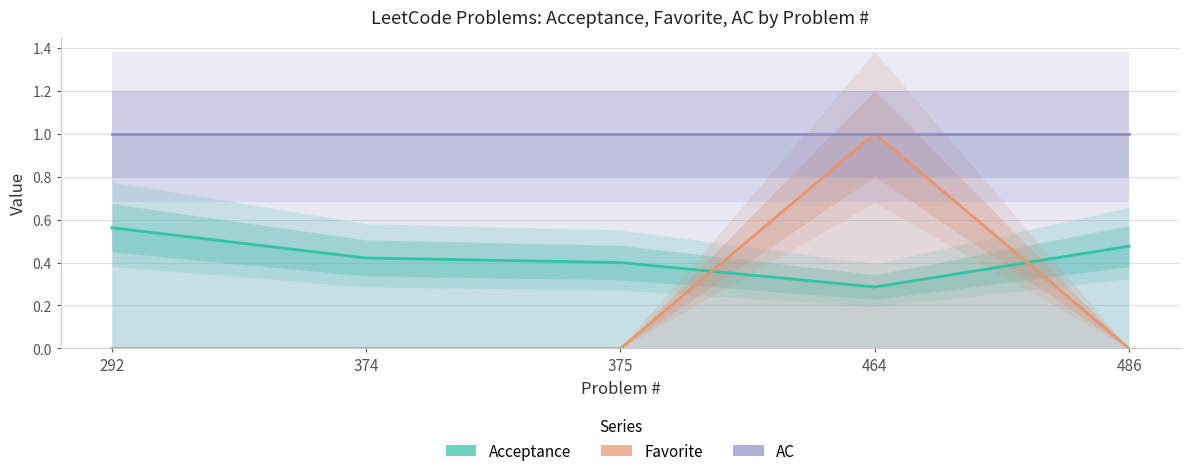

What is the difference between the maximum and minimum values in the Favorite series?

1.0